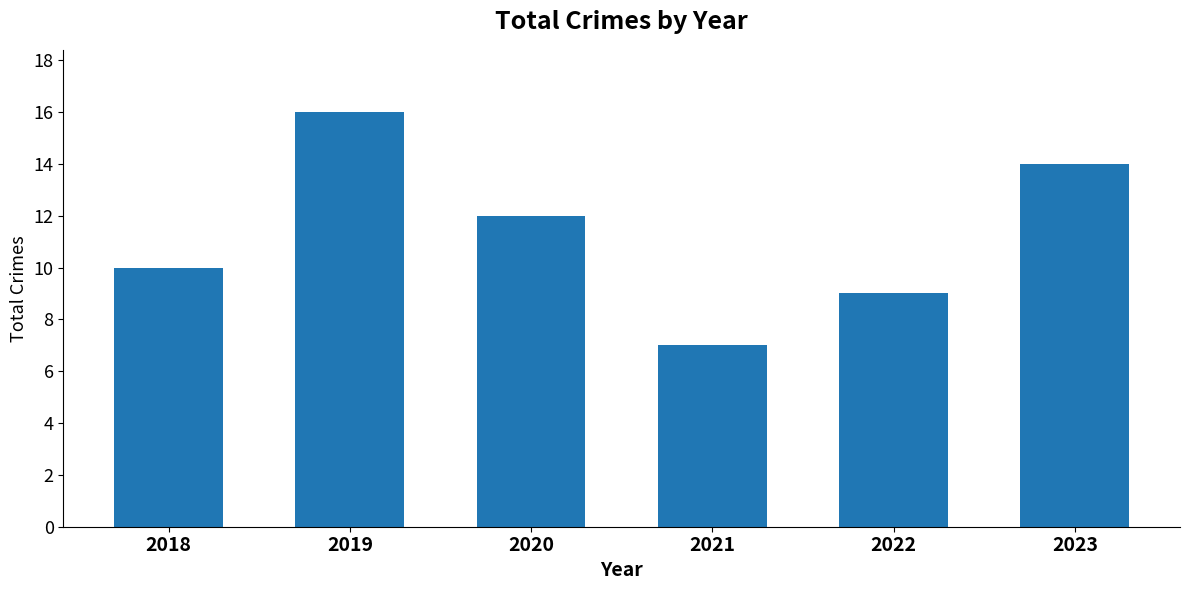

Reading left to right, transcribe all the data shown in this chart.

2018=10	2019=16	2020=12	2021=7	2022=9	2023=14